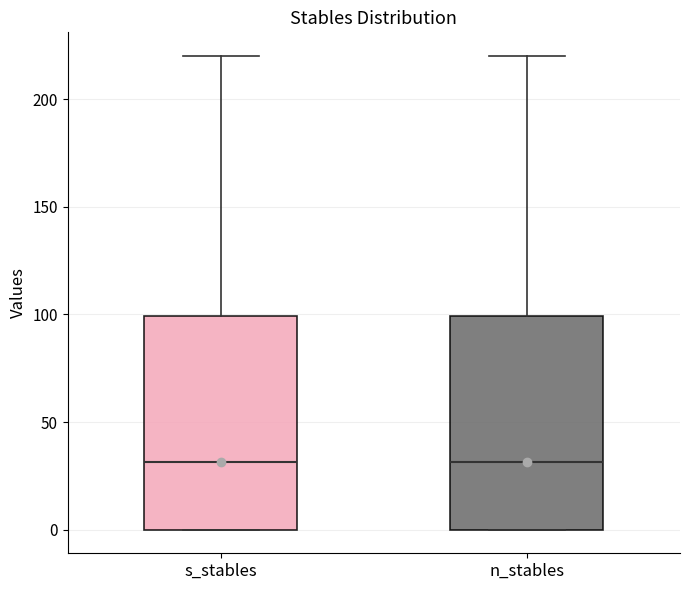

Where does the median line of the box for s_stables sit on the y-axis? The values are not printed on the chart, so give them approximately, as read against the axis.

30